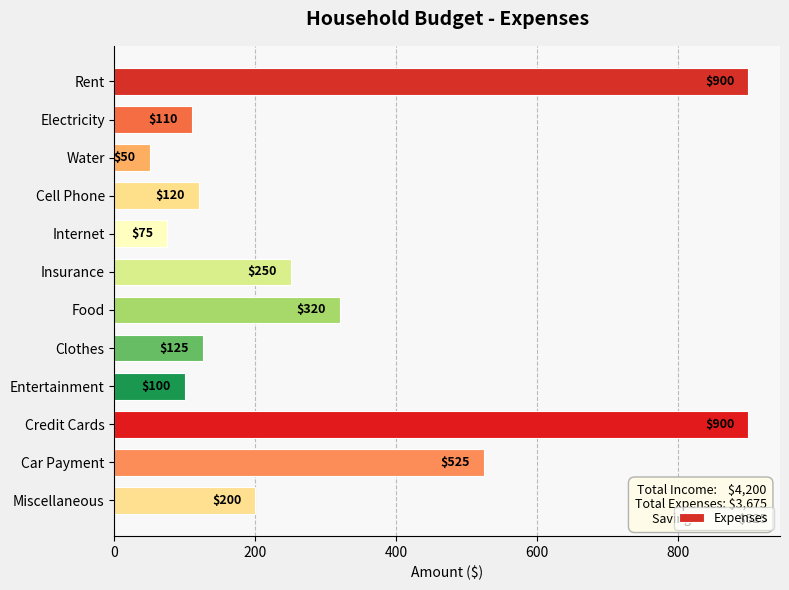

Is it true that the value at Internet is 119?

False